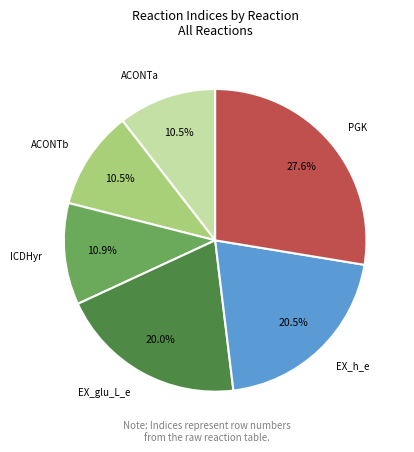

How much of the chart is everything except EX_h_e?

79.5%